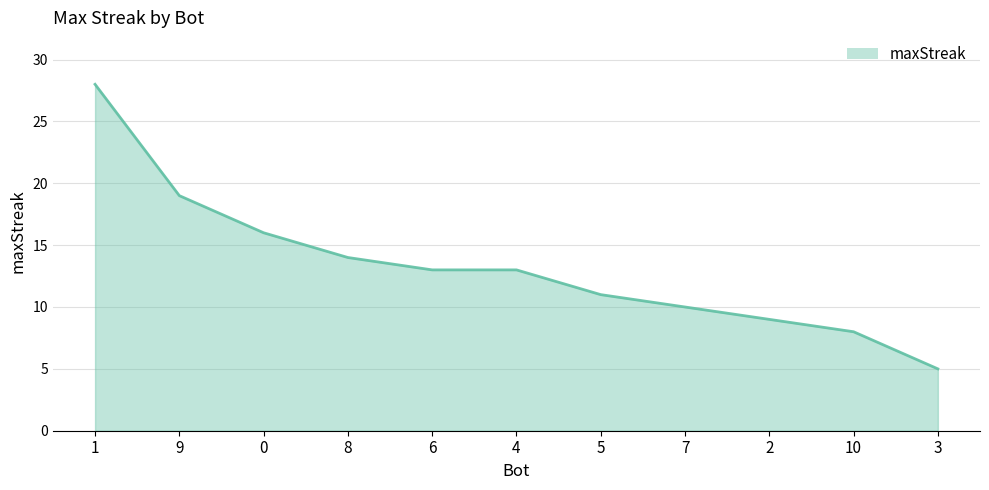

What value does the data have at 5, to the nearest 5?

10